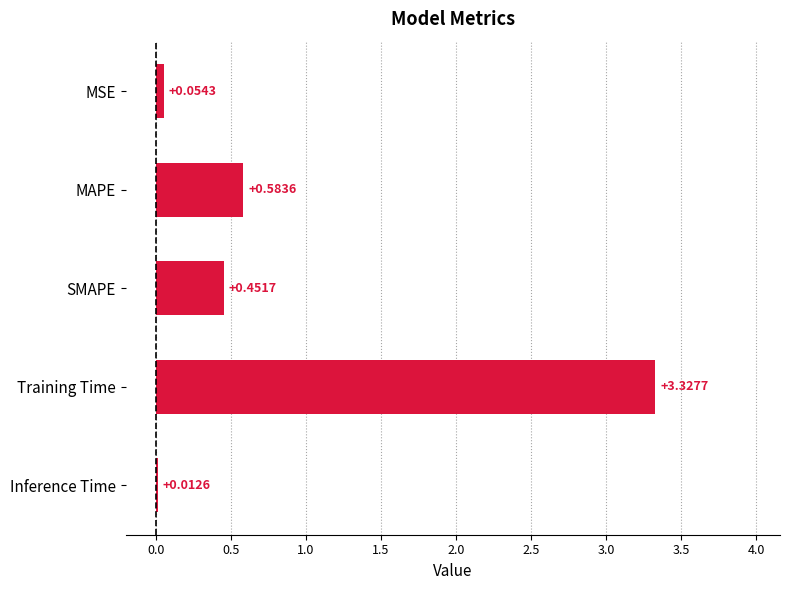

What is the change in value from MAPE to Inference Time?

-0.6